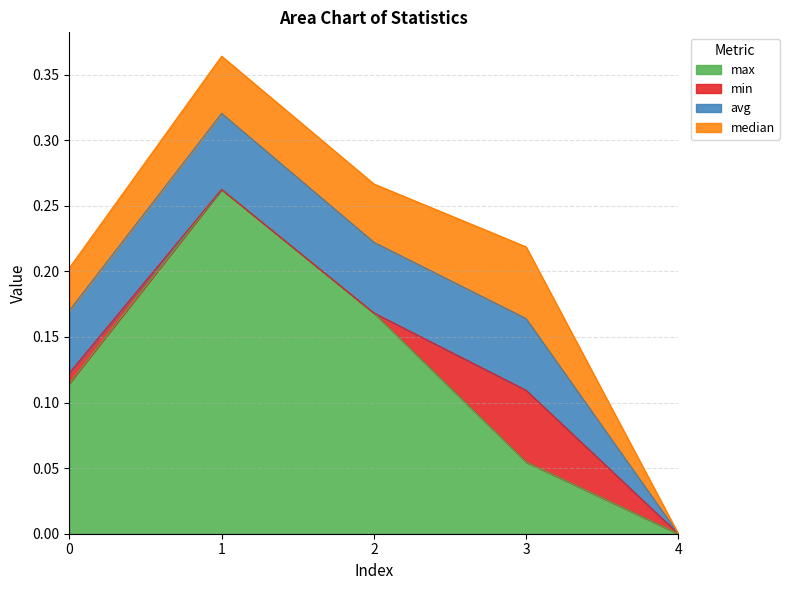

What is the difference between the highest and lowest values at 2?

0.2